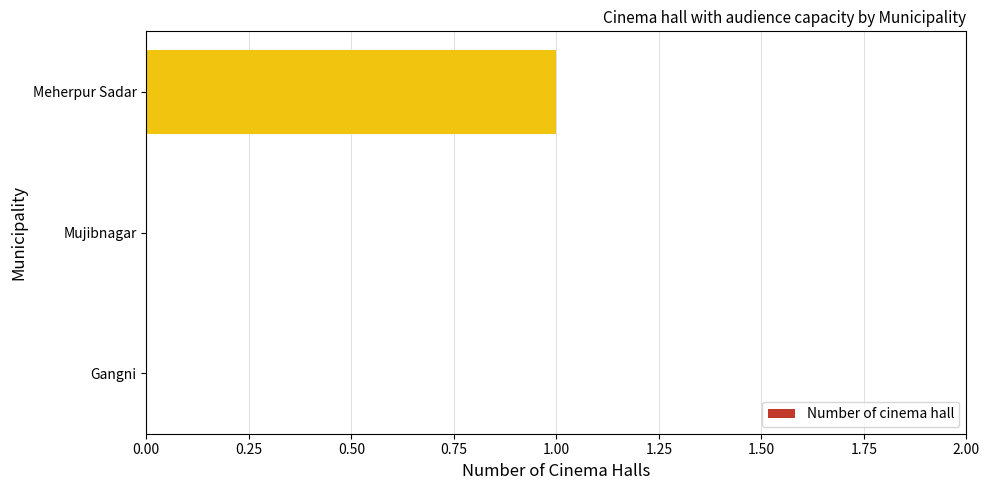

How many values are between 0 and 1?

3